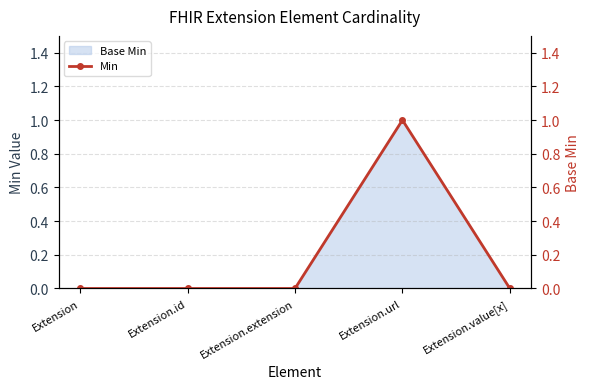

Which label corresponds to the smallest value in the chart?

Extension